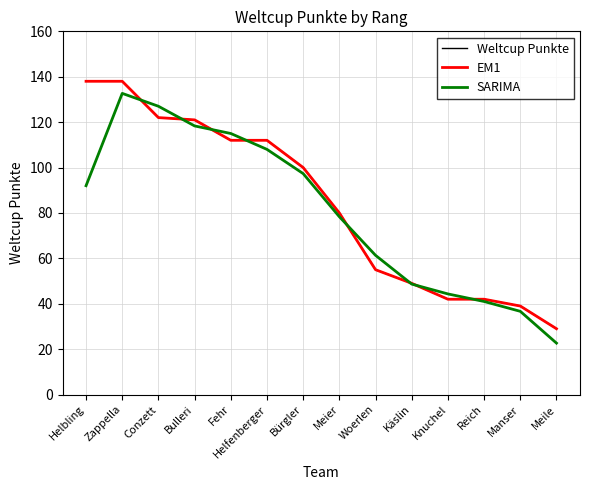

Where does the Weltcup Punkte series first go above 100?

Helbling